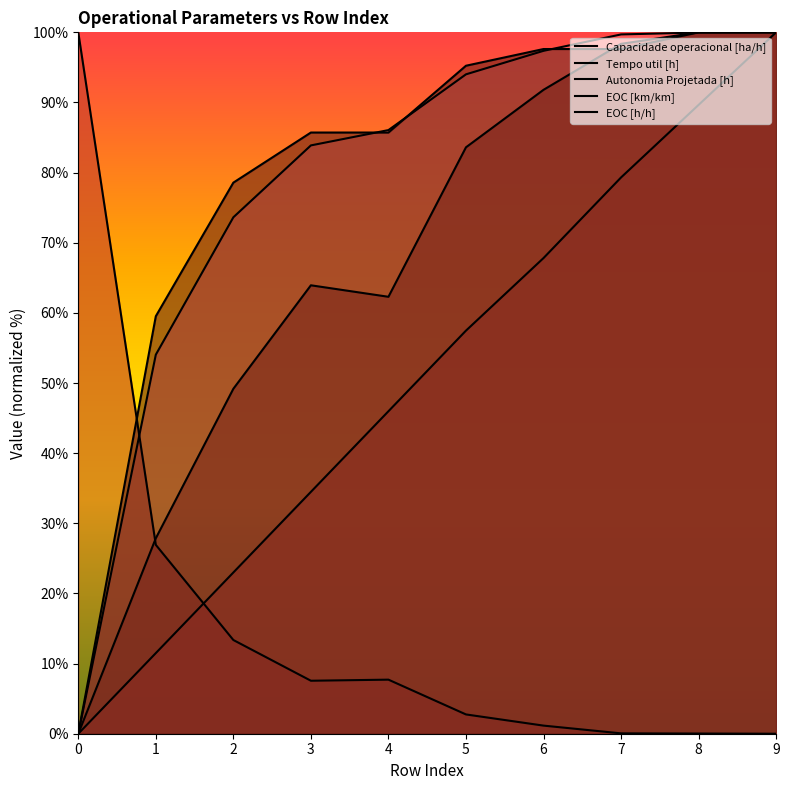

Rank the series at 1 from lowest to highest value.

Autonomia Projetada [h], Tempo util [h], EOC [km/km], Capacidade operacional [ha/h], EOC [h/h]